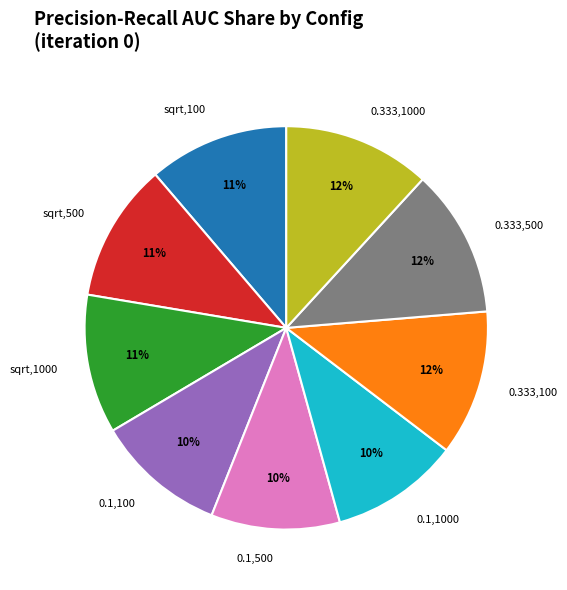

Which has a higher value, sqrt,500 or 0.333,500?

0.333,500